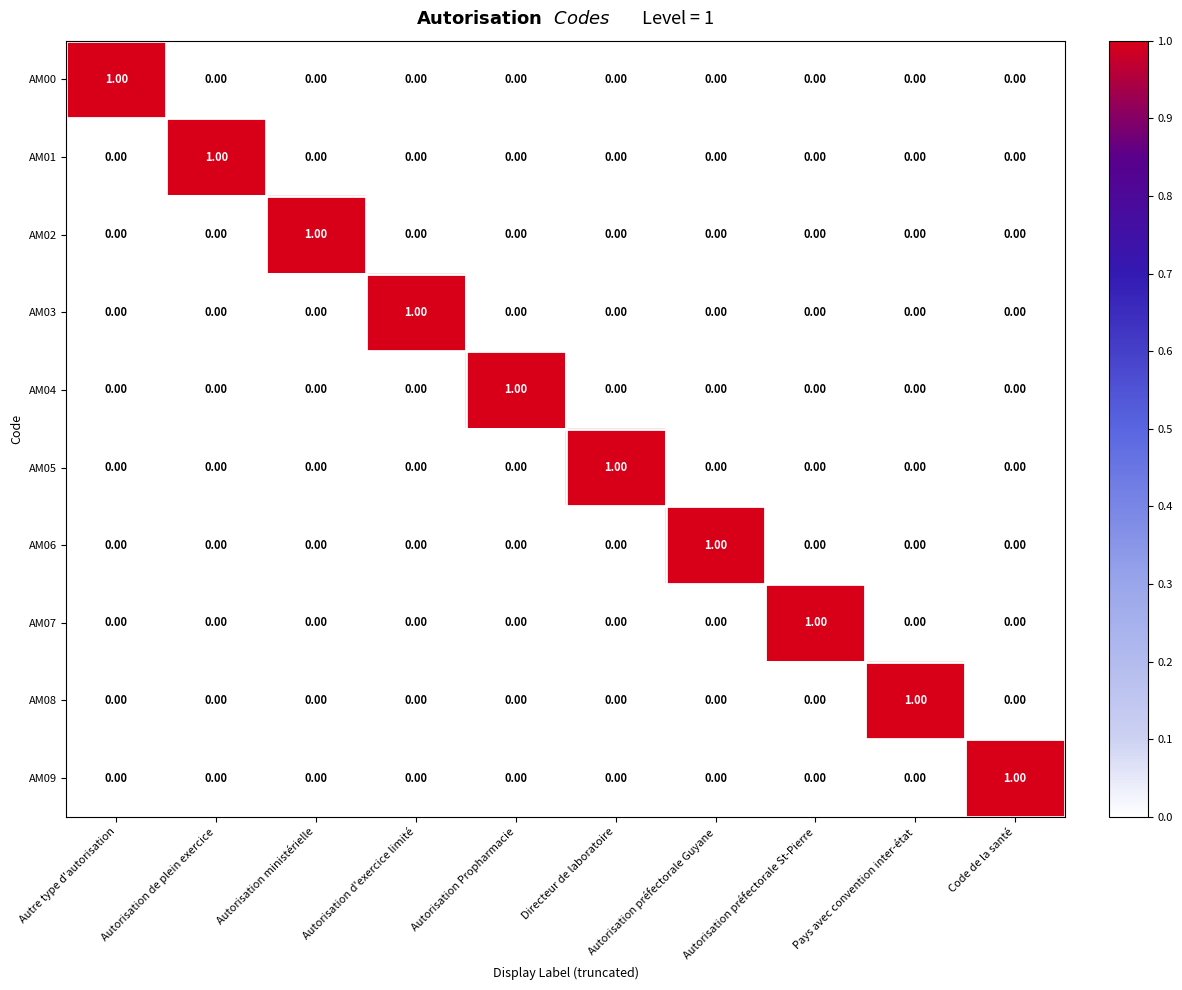

How many values in AM07 are above zero?

1